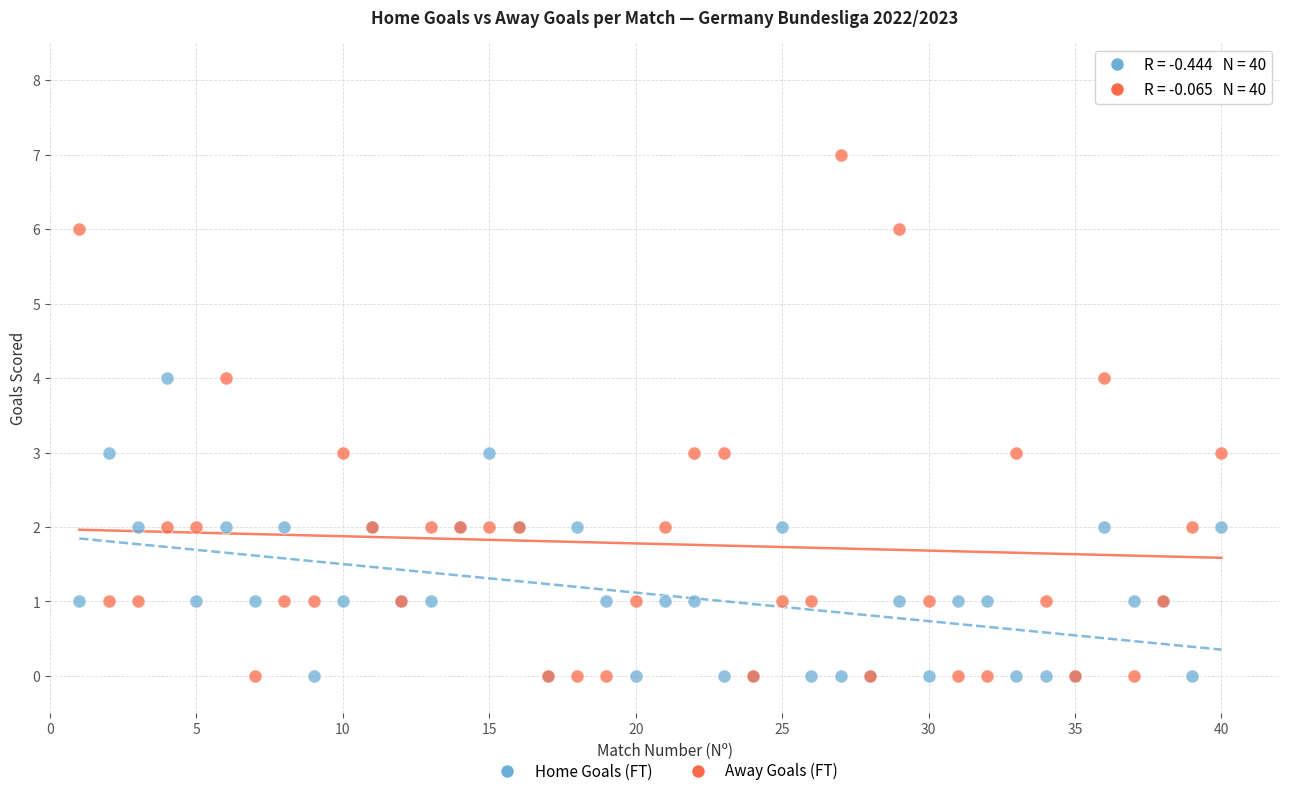

What are all the series names shown in the legend?

Home Goals (FT), Away Goals (FT)